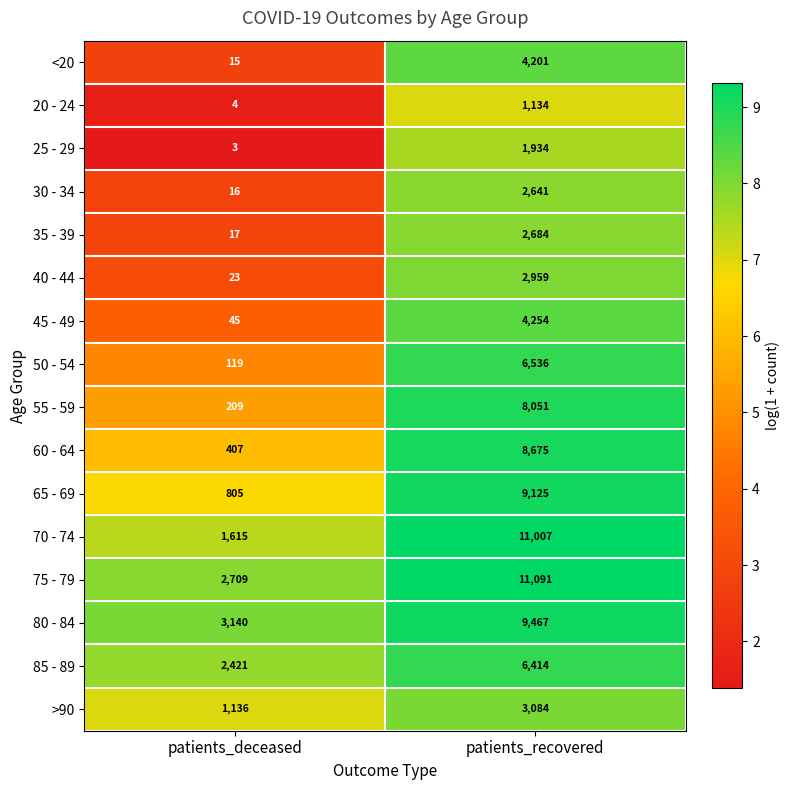

Which label corresponds to the smallest value in the chart?

patients_deceased